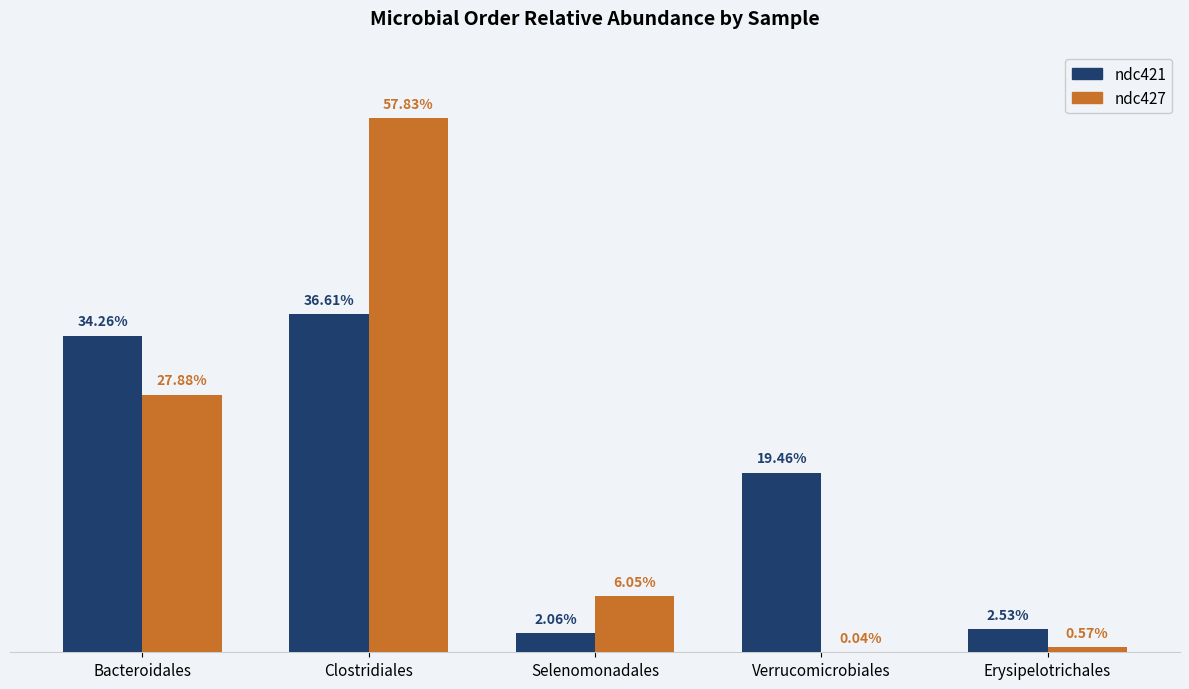

The value of ndc421 at Erysipelotrichales is 0.0. True or false?

False